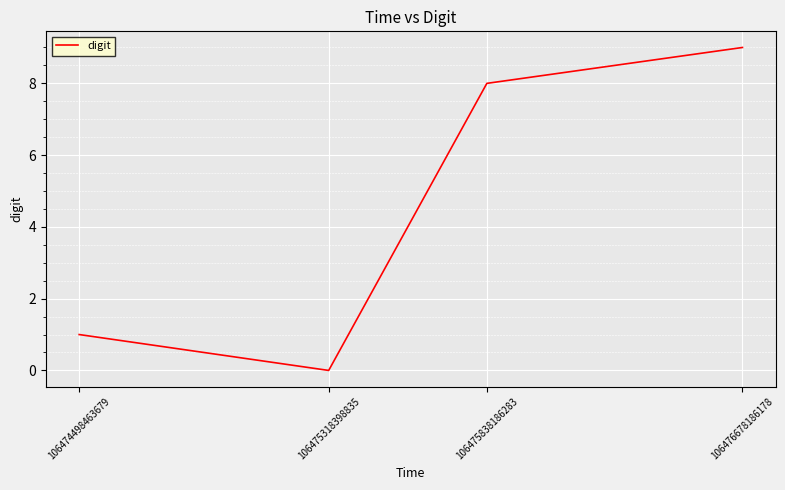

Reading left to right, extract all data points from this chart.

106474498463679=1	106475318398835=0	106475838186283=8	106476678186178=9